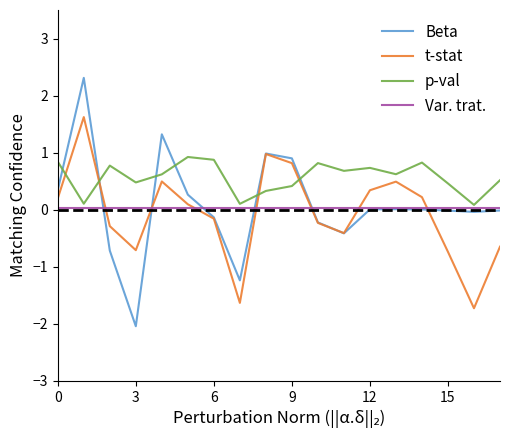

How many lines are shown in the chart?

4